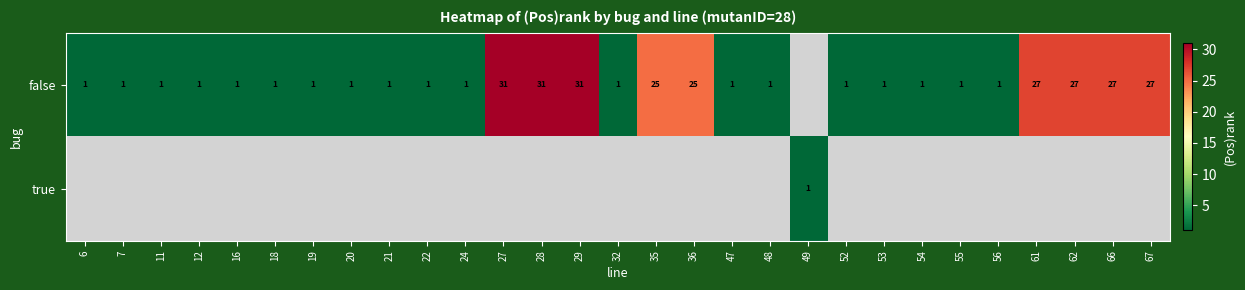

What is the greatest value displayed?

31.0